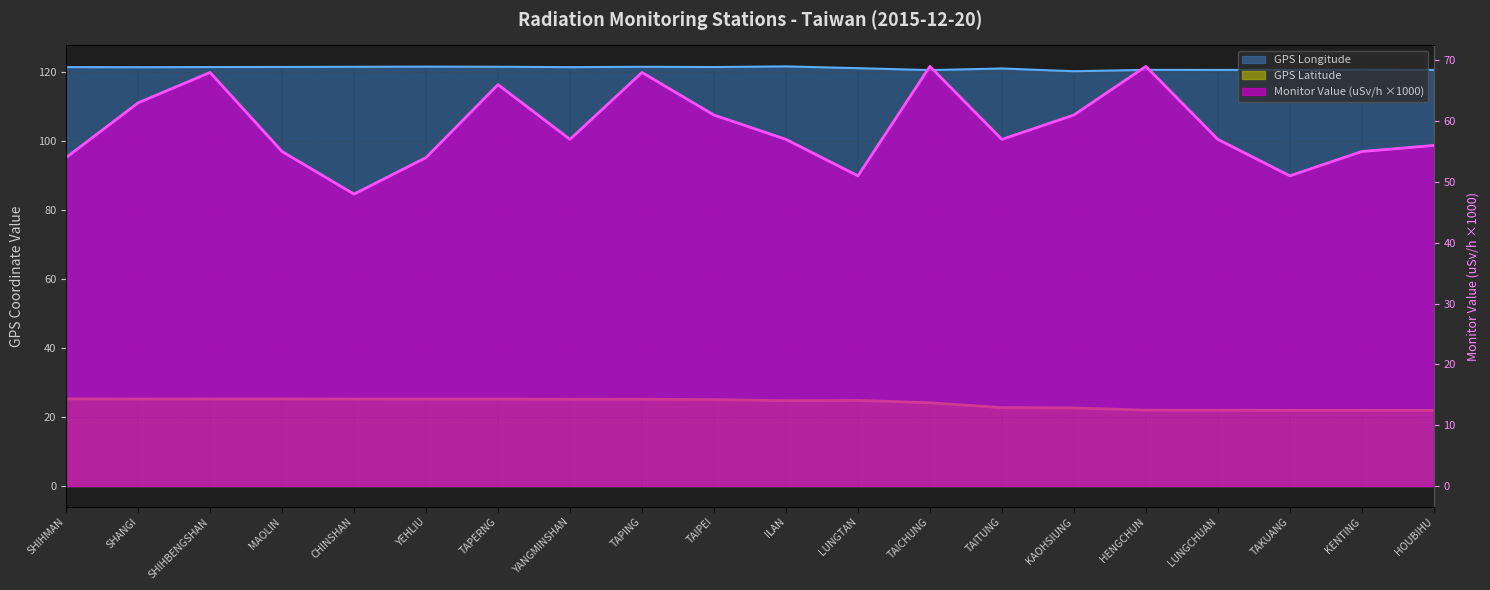

List the labels in order of GPS Latitude value, largest first.

SHIHMAN, MAOLIN, SHIHBENGSHAN, SHANGI, CHINSHAN, YEHLIU, TAPERNG, TAPING, YANGMINSHAN, TAIPEI, LUNGTAN, ILAN, TAICHUNG, TAITUNG, KAOHSIUNG, HENGCHUN, LUNGCHUAN, TAKUANG, KENTING, HOUBIHU